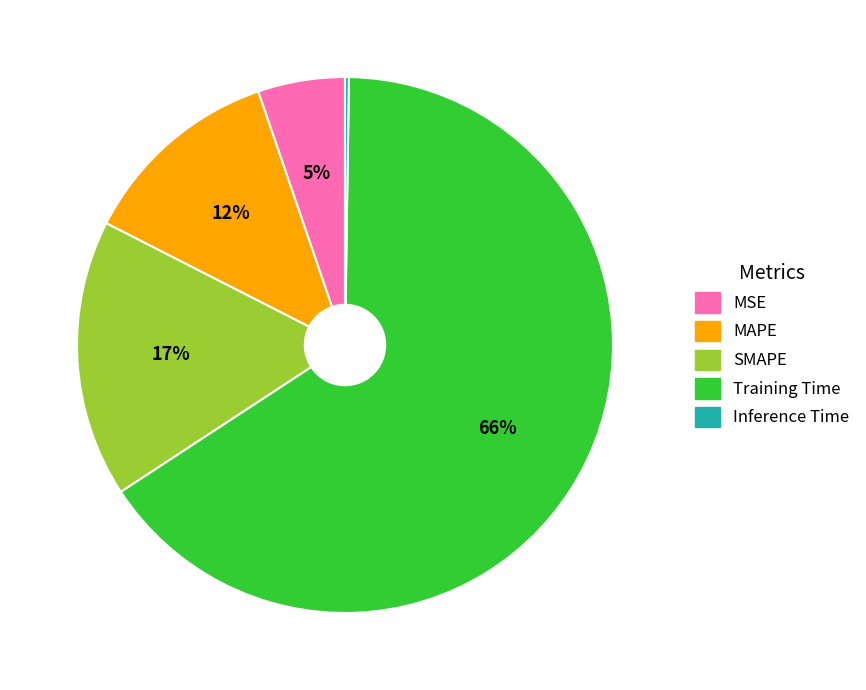

Is MAPE the majority of the pie?

No